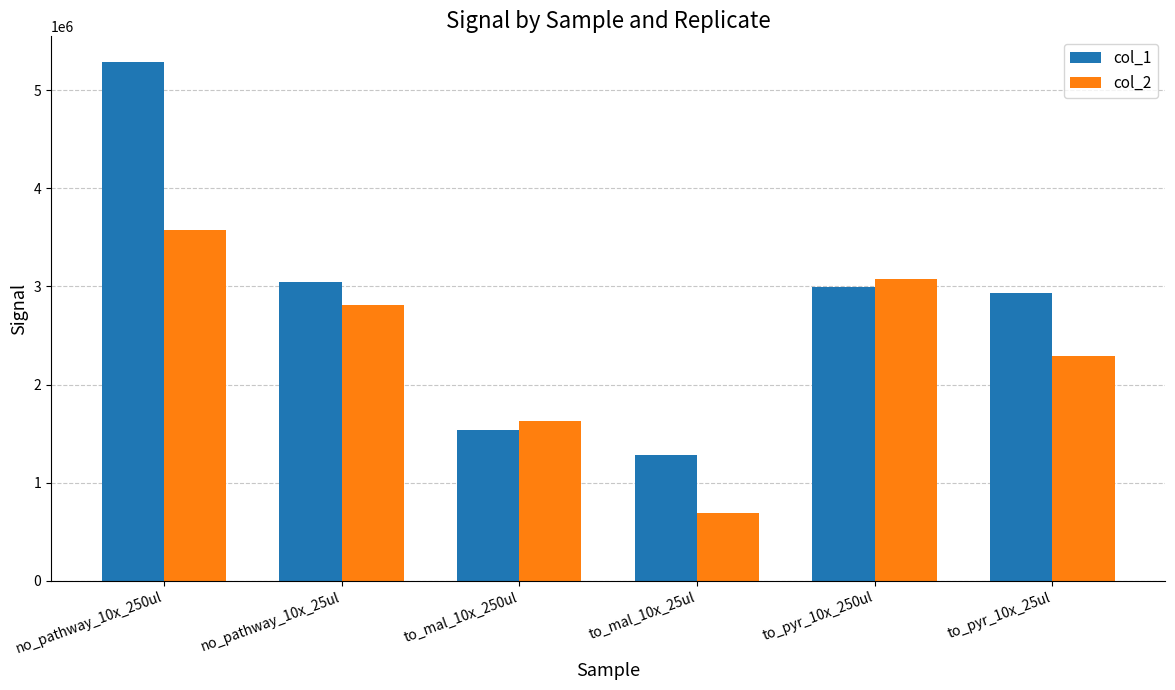

What is the minimum value for col_1?

1281655.0